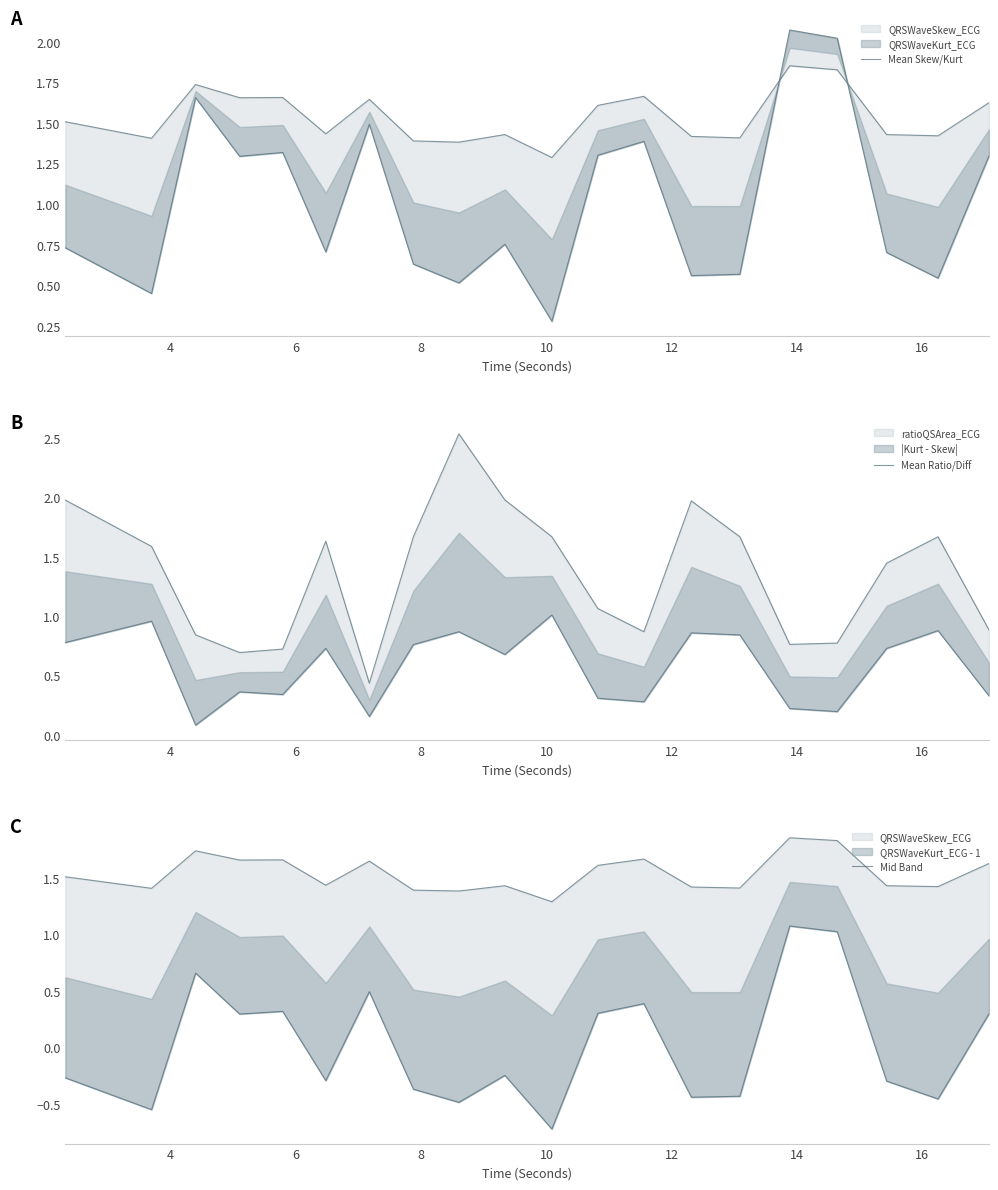

Which series ends up on top after the final intersection of Mid Band and Mean Ratio/Diff?

Mean Ratio/Diff